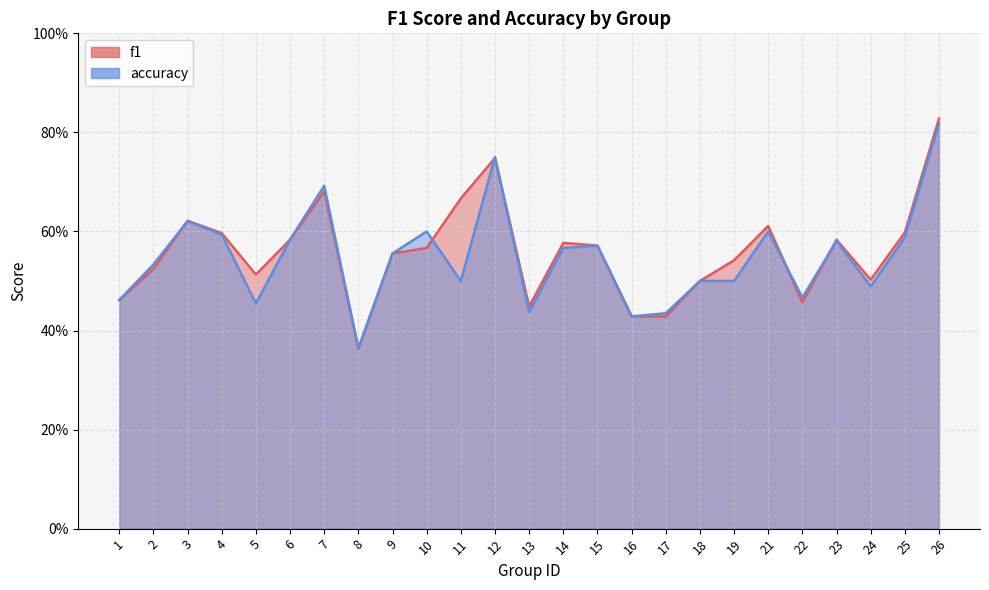

The f1 series shows 0.6 at 15. True or false?

True